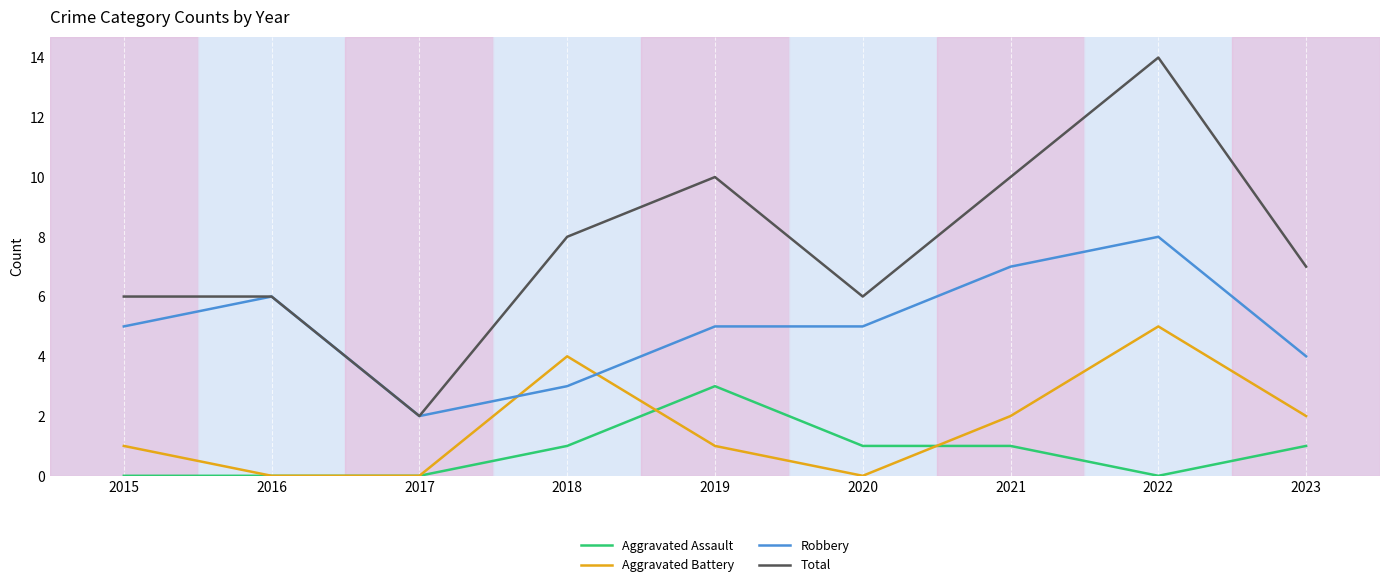

What is the maximum value shown in the chart?

14